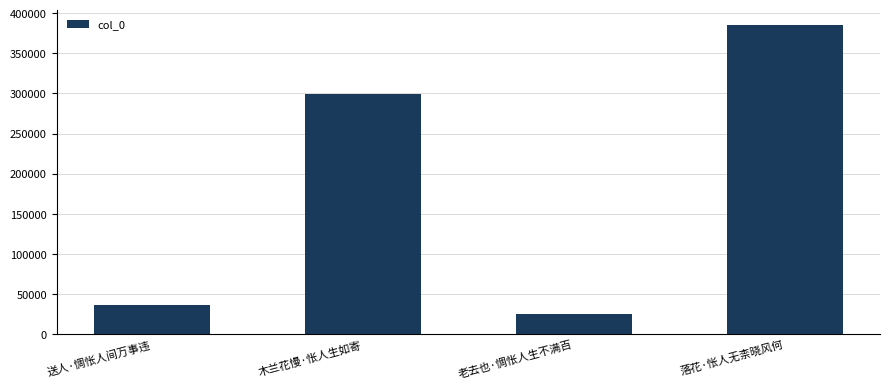

What is the difference between the maximum and second lowest values?

348967